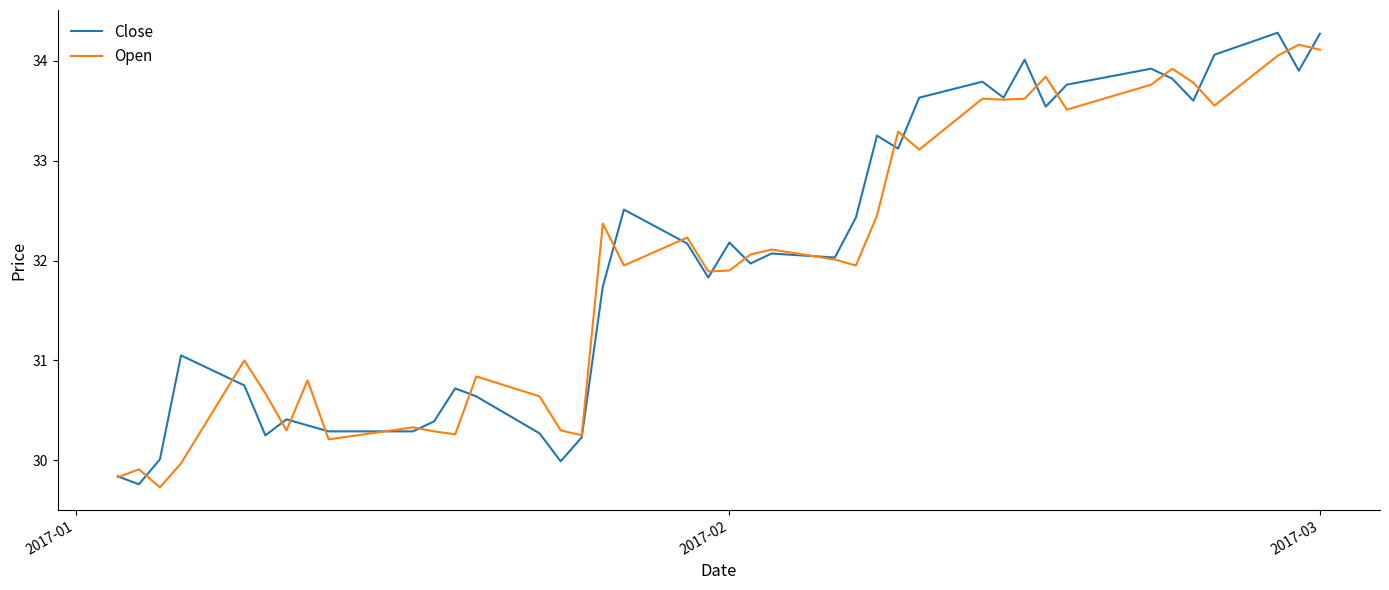

What is the smallest value displayed?

29.7